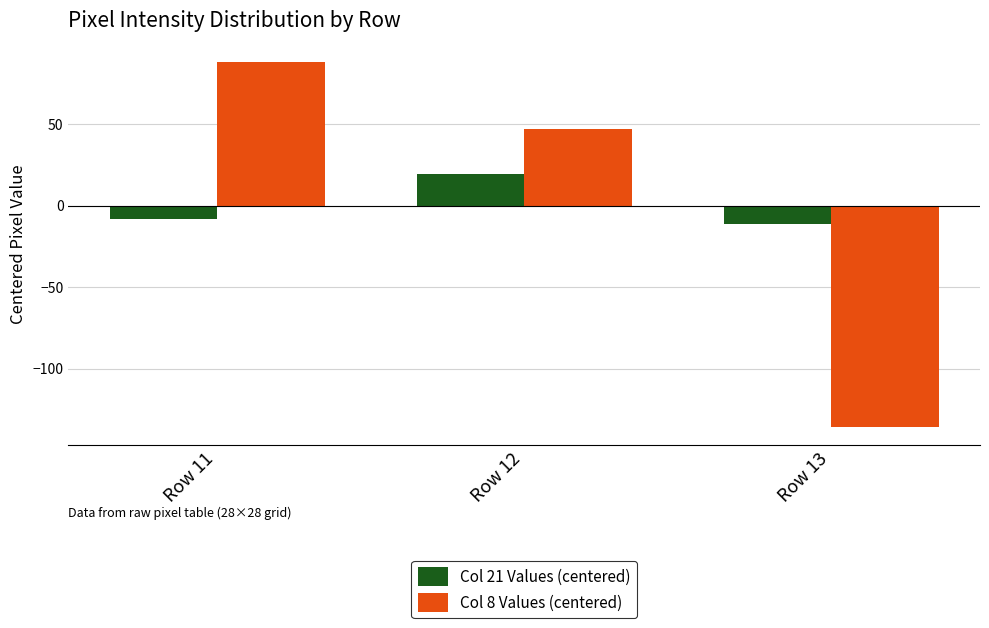

Where is Col 21 Values (centered) nearest to the value 4?

Row 11